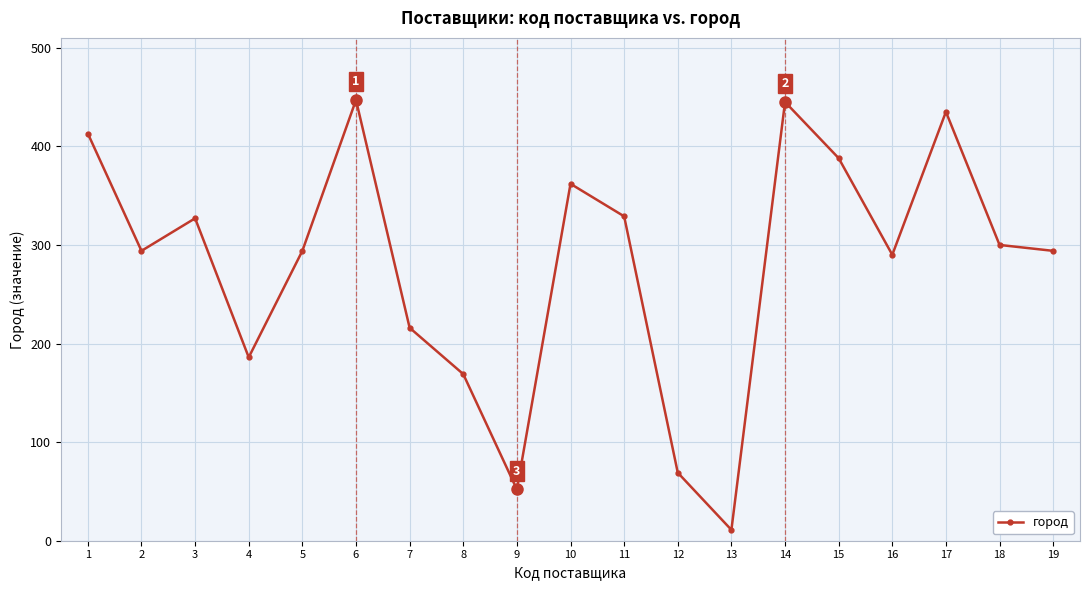

Where is the first local maximum?

3